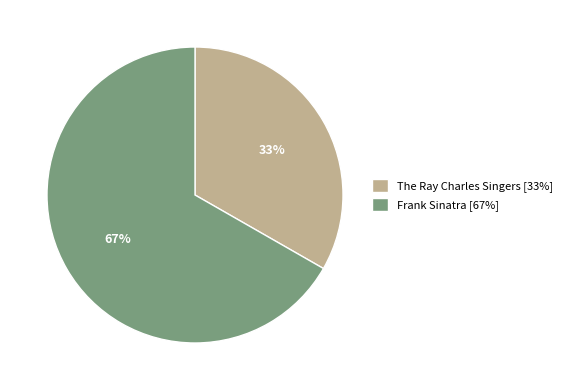

How many slices are in this pie chart?

2